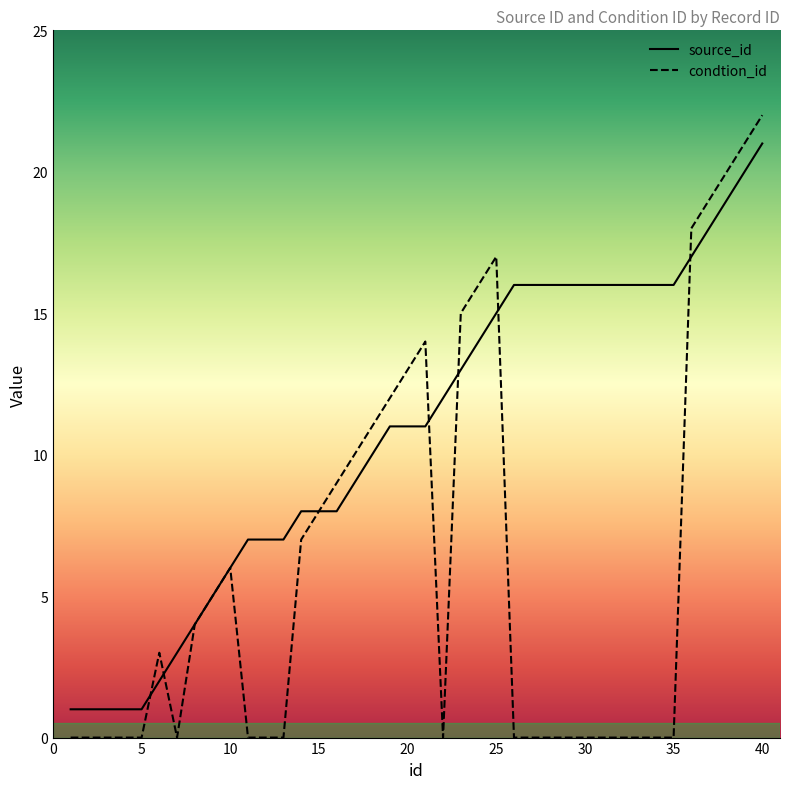

At how many categories does at least one series exceed 14?

18